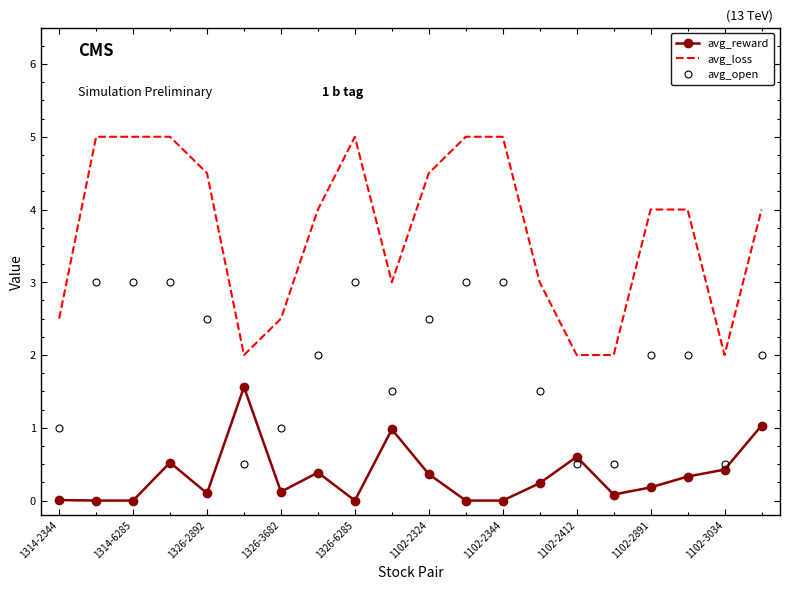

True or false: avg_loss and avg_open intersect in this chart.

False